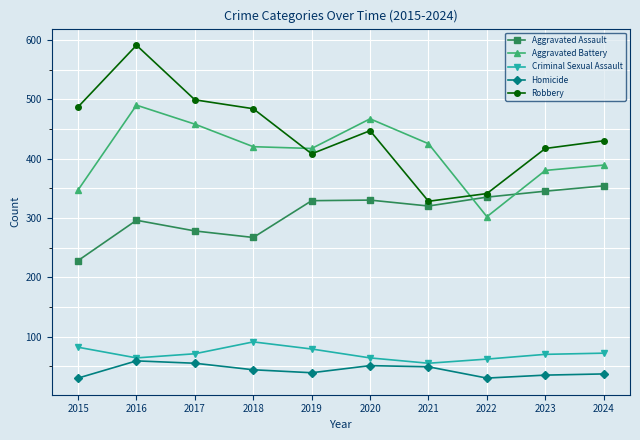

Between 2015 and 2017, which series saw the biggest shift?

Aggravated Battery